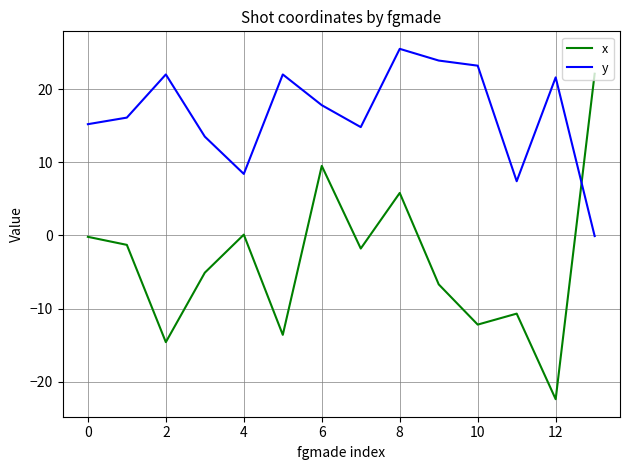

What is the greatest value displayed?

25.5